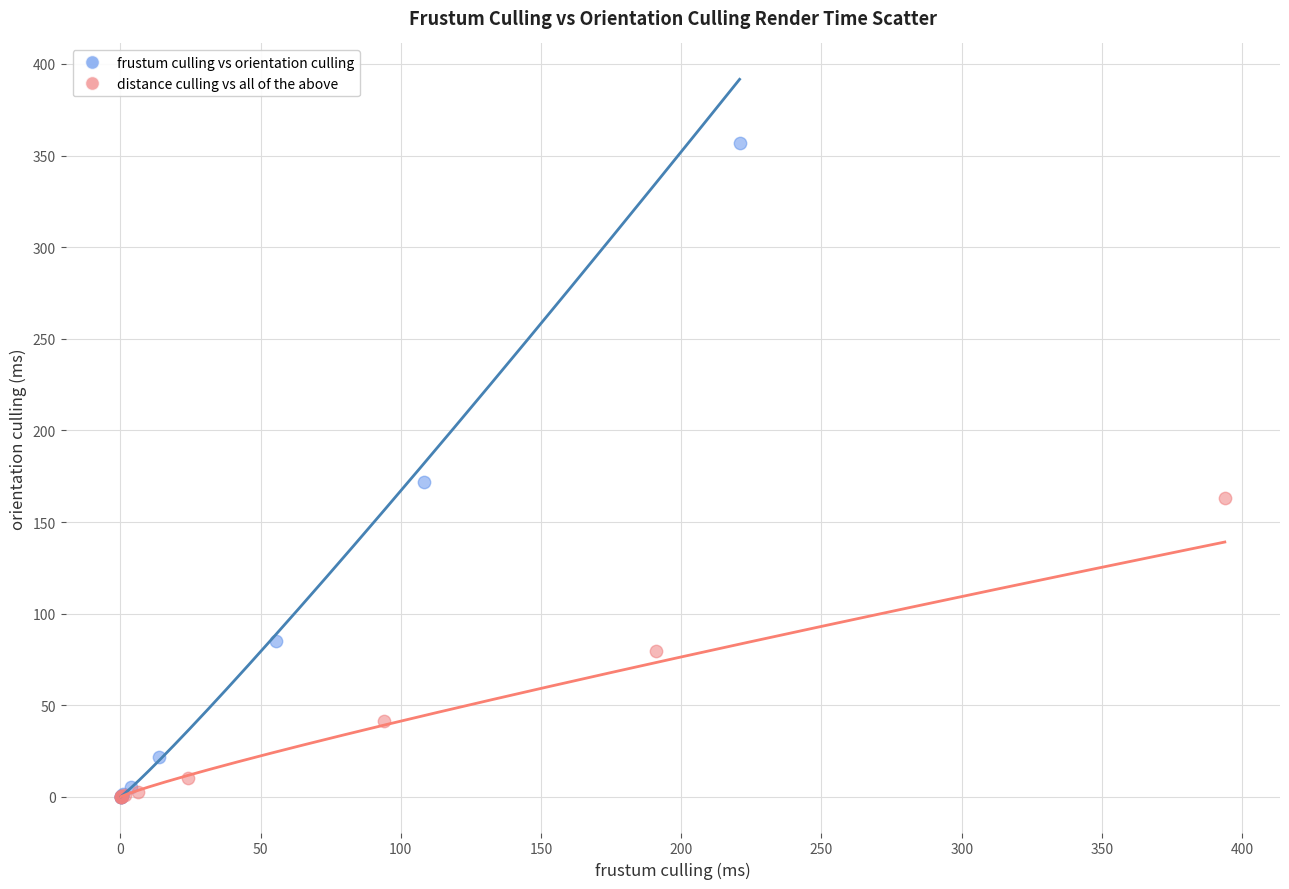

Which series contains the highest Y value?

frustum culling vs orientation culling